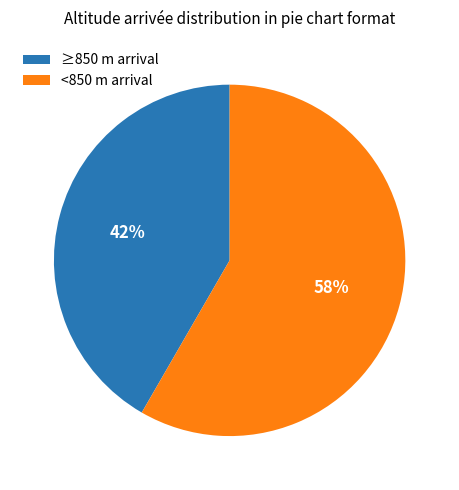

Which category has the smallest portion of the pie?

≥850 m arrival